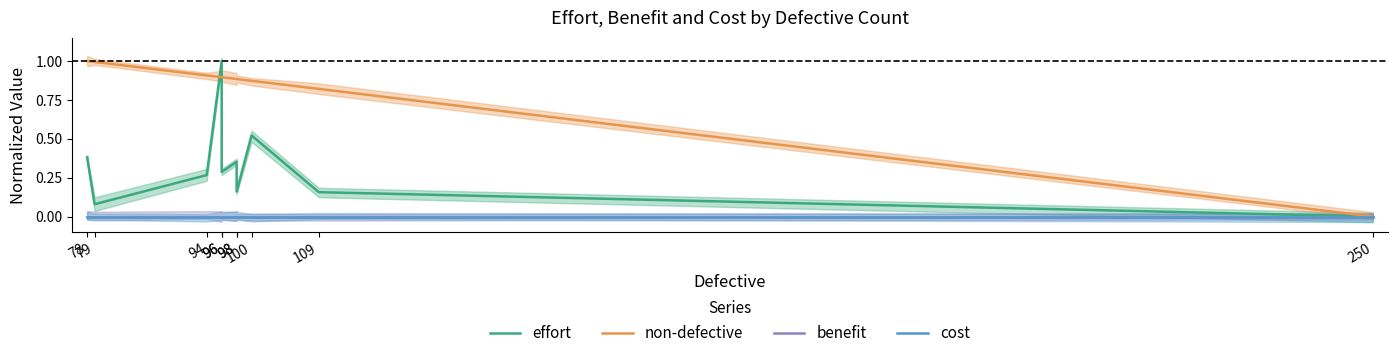

Reading left to right, transcribe all the data shown in this chart.

effort: 0.4	0.1	0.3	1.0	0.3	0.4	0.2	0.5	0.2	0.0
non-defective: 1.0	1.0	0.9	0.9	0.9	0.9	0.9	0.9	0.8	0.0
benefit: 0.0	0.0	0.0	0.0	0.0	0.0	0.0	0.0	0.0	0.0
cost: 0.0	0.0	0.0	0.0	0.0	0.0	0.0	0.0	0.0	0.0